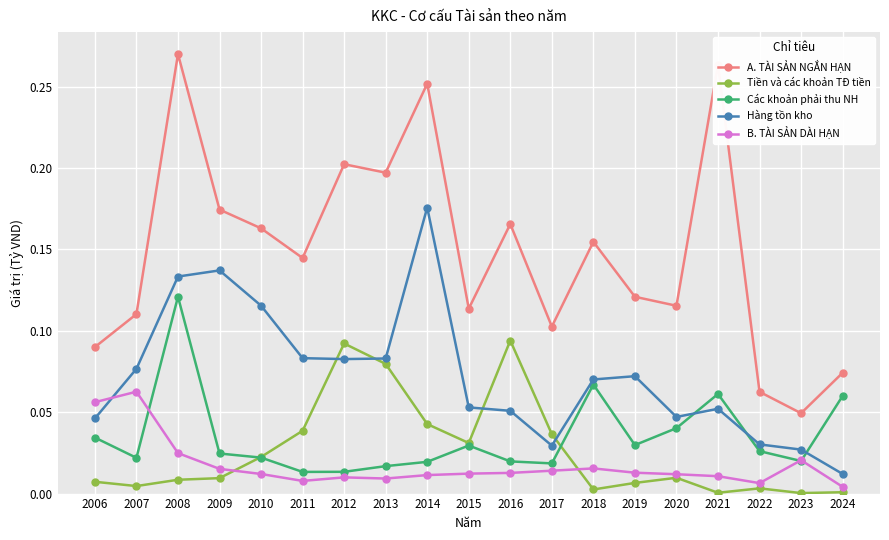

The Tiền và các khoản TĐ tiền series shows 0.1 at 2017. True or false?

False